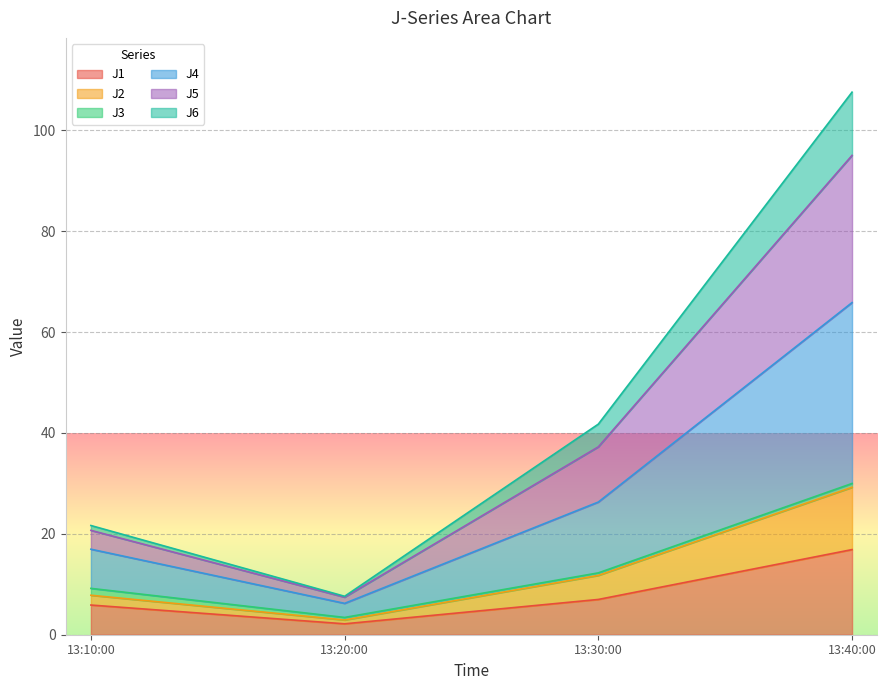

True or false: J4 has more than 0 points higher than both neighbors.

False